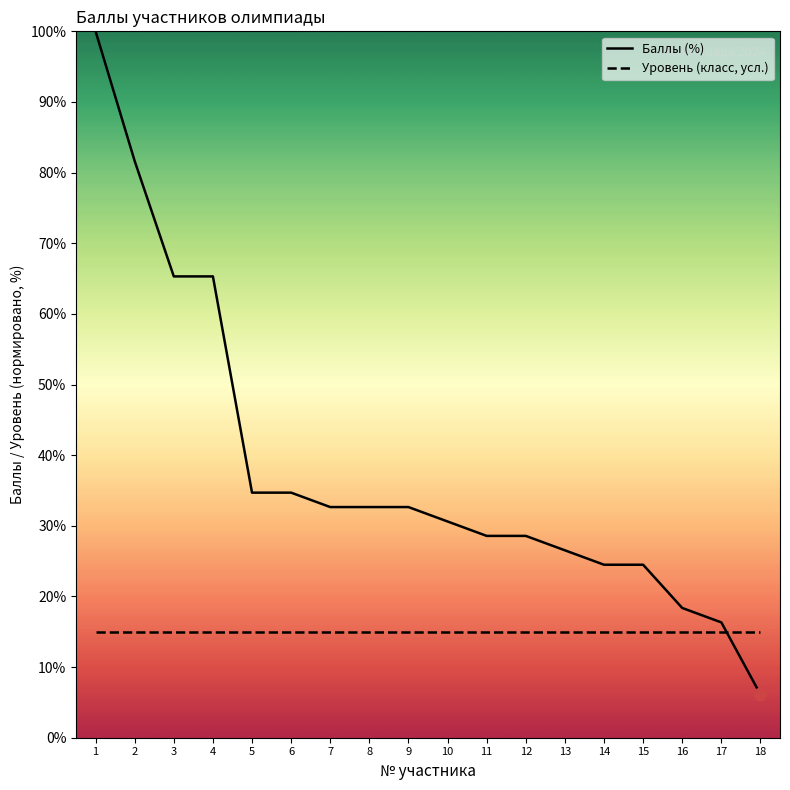

Approximately how many times larger is the value at 17 compared to 15?

0.7